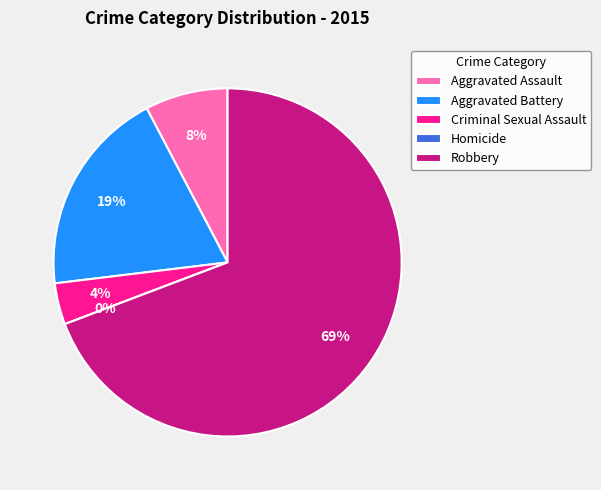

The Homicide slice represents 0% of the pie. True or false?

True